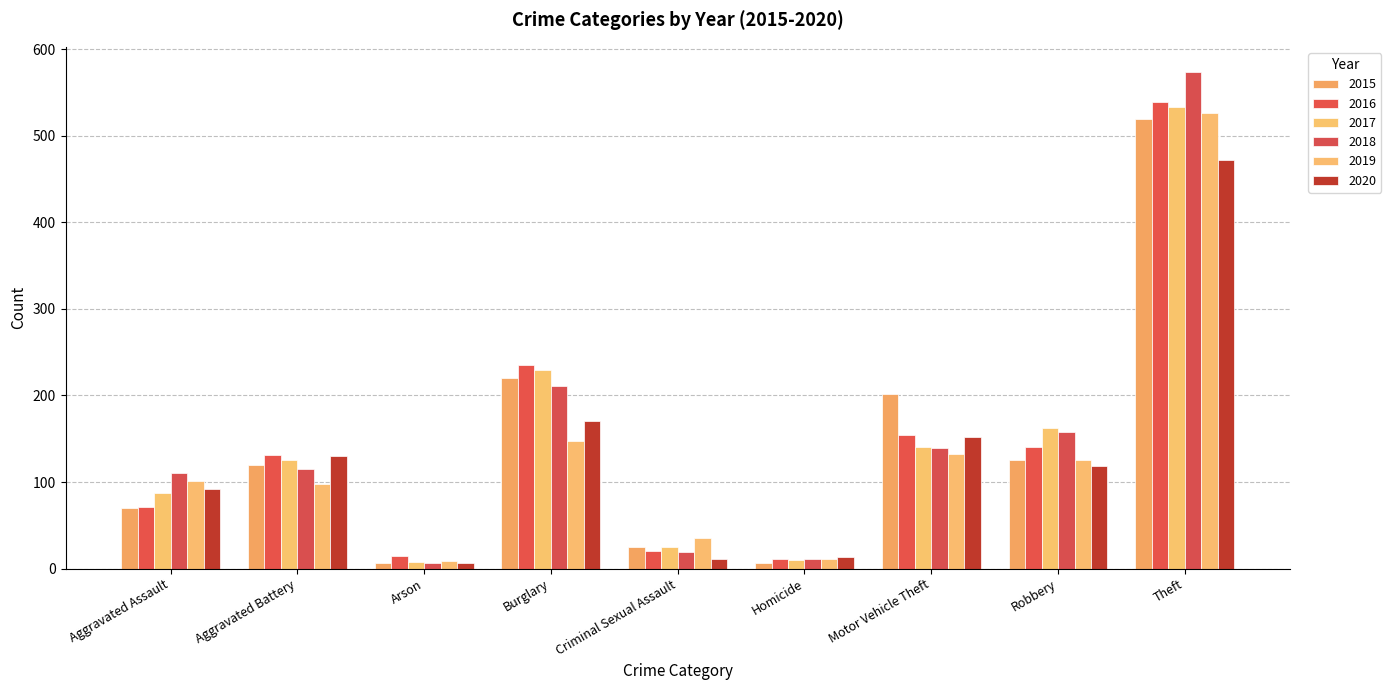

What is the difference between the second highest and minimum values in the 2015 series?

213